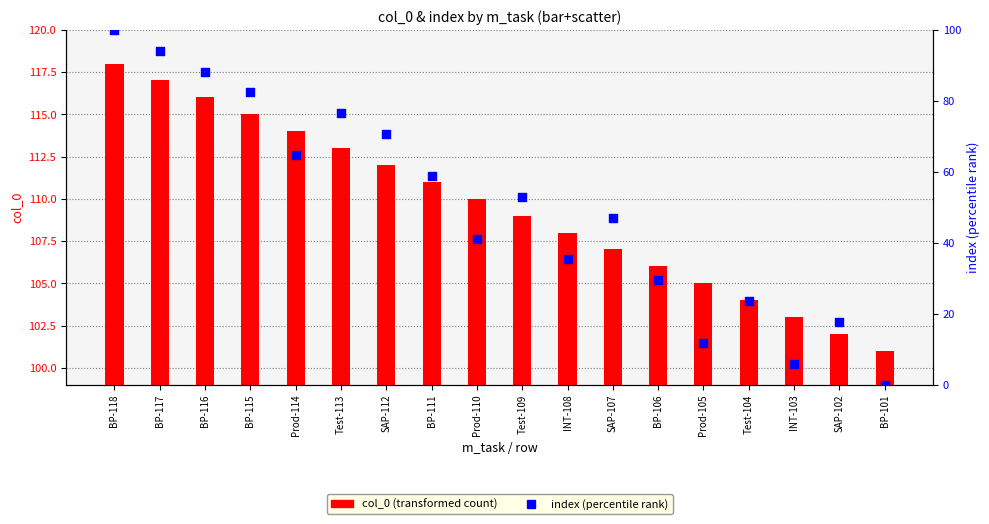

What are all the series names shown in the legend?

col_0 (transformed count), index (percentile rank)